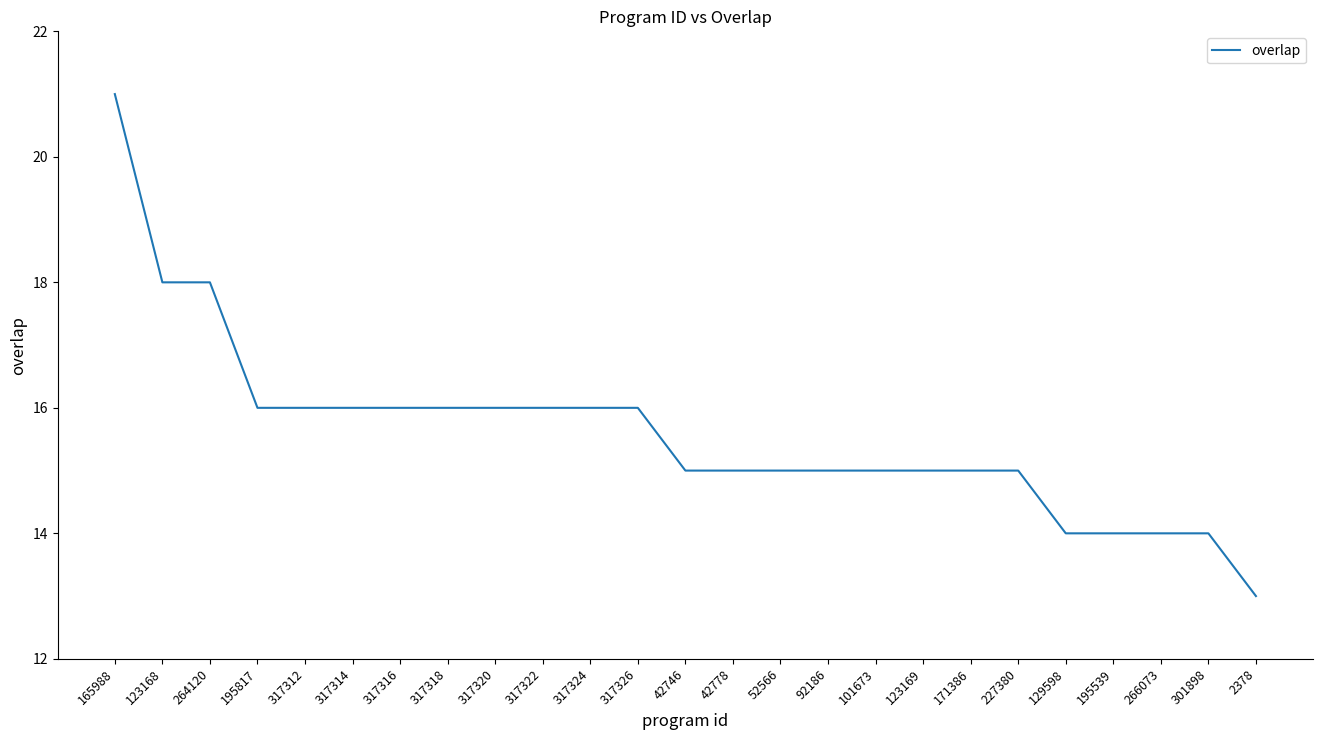

What is the difference between the values at 165988 and 52566?

6